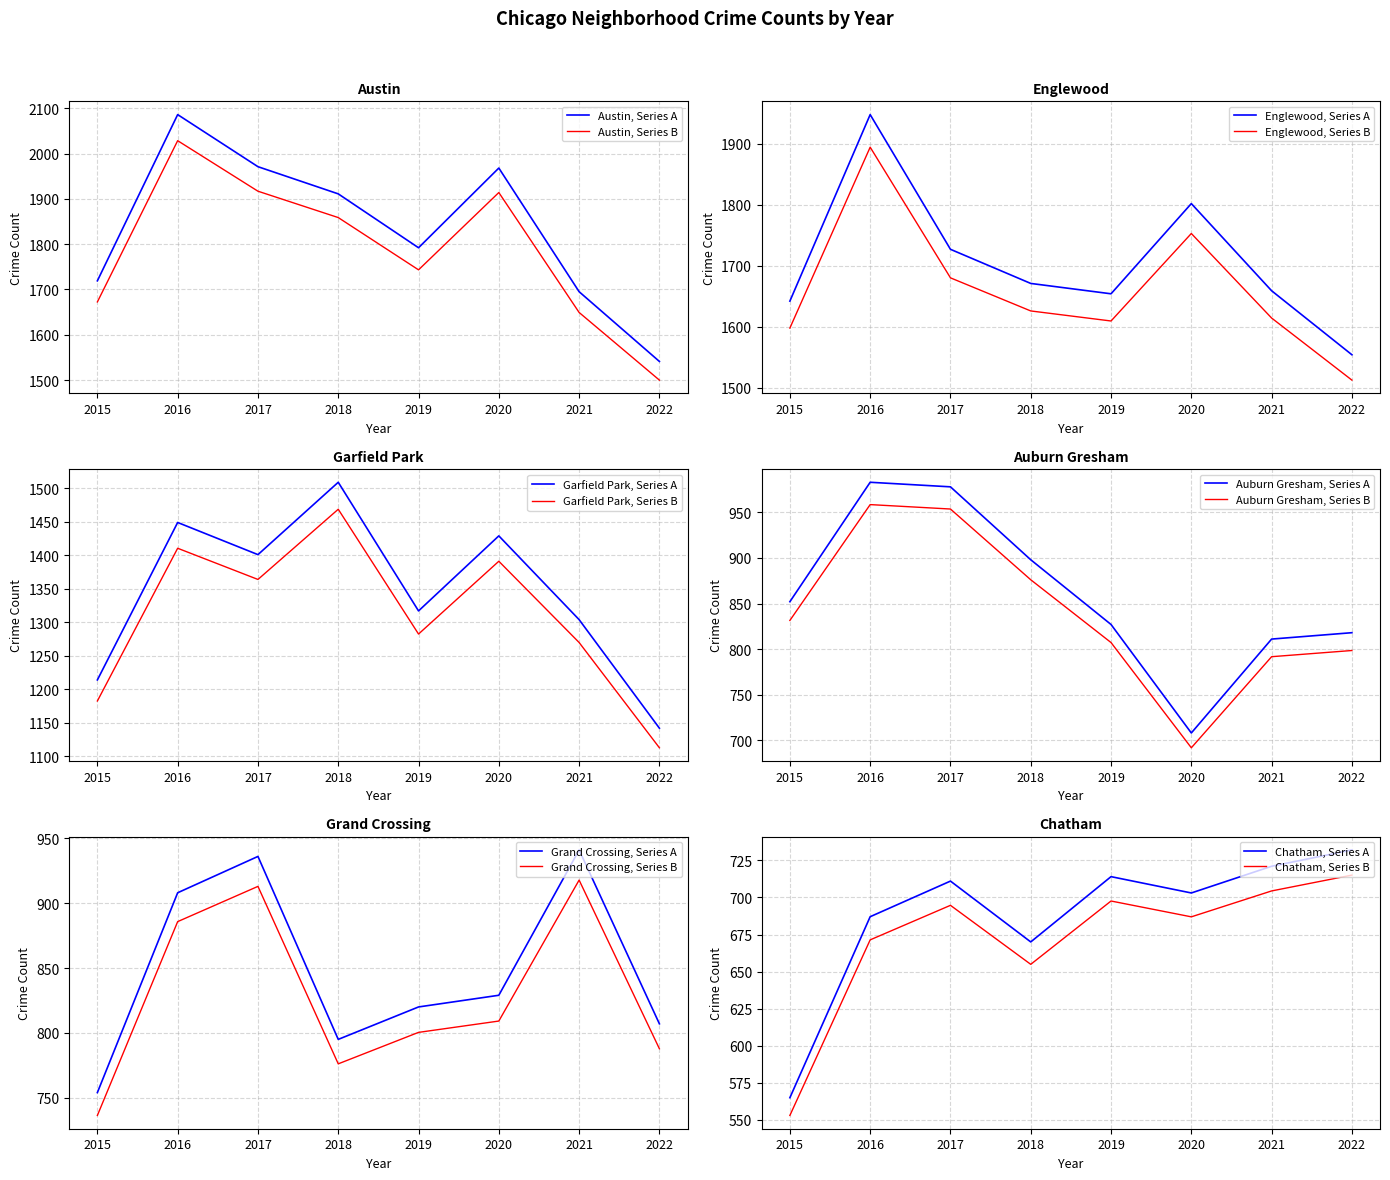

Is the value of Englewood at 2022 greater than the value of Auburn Gresham at 2022?

Yes